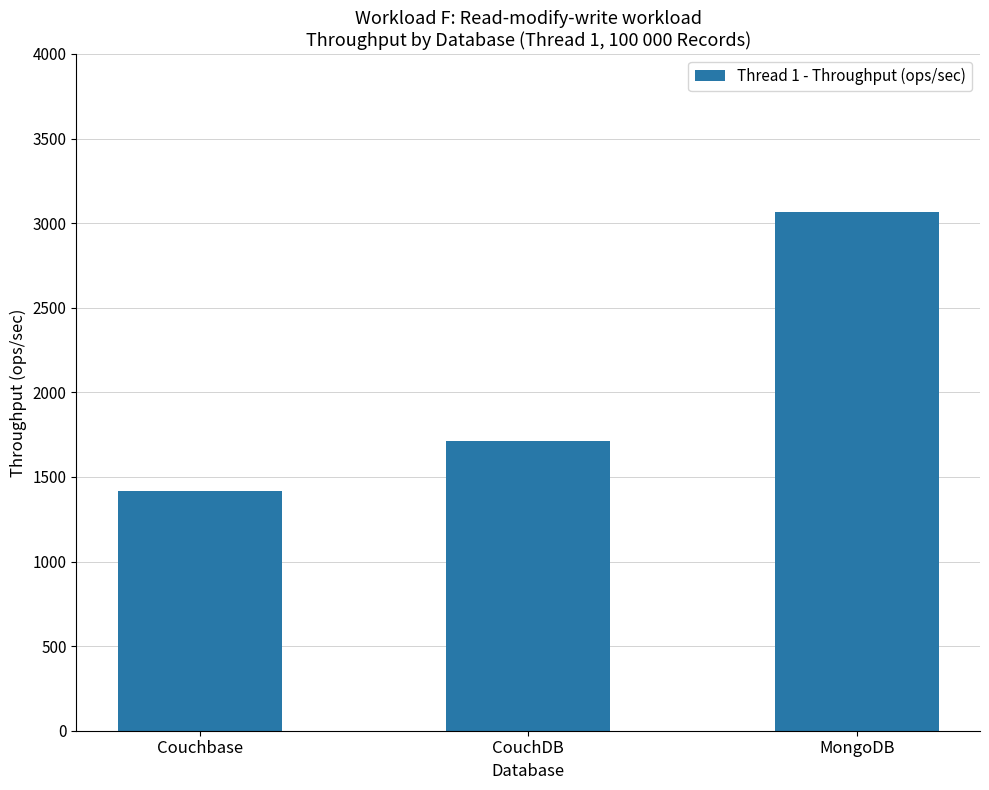

What position from the right is Couchbase?

3